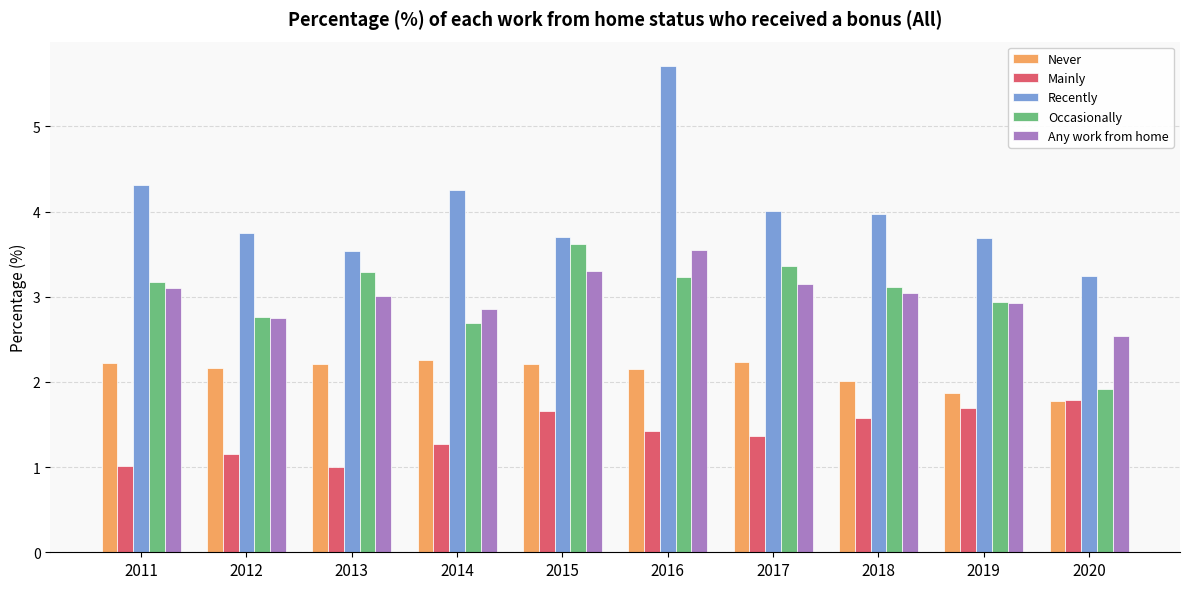

What is the average value of the Never series?

2.1